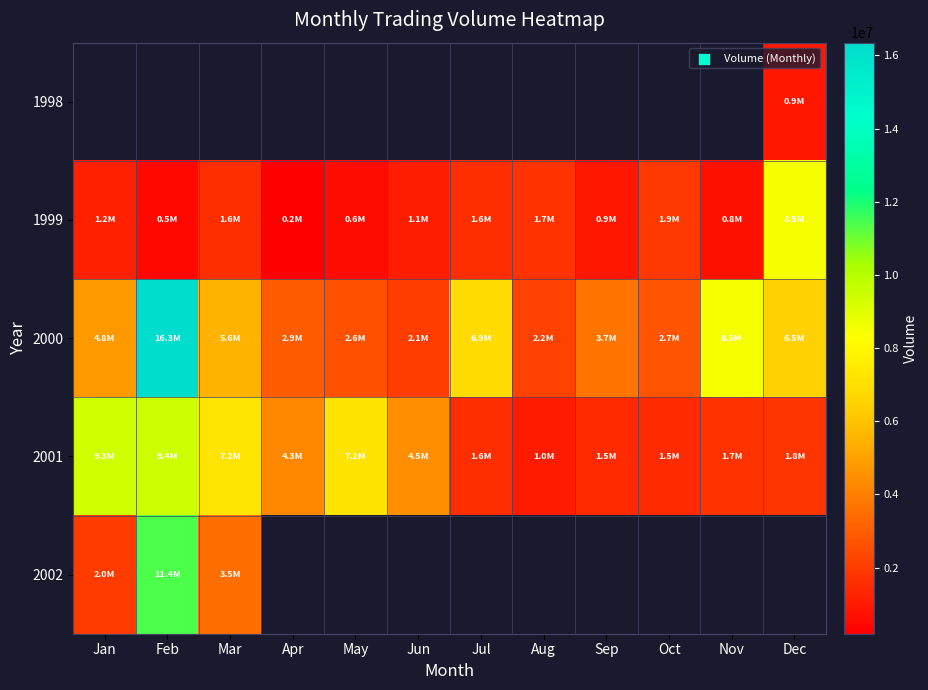

What value does the 2001 series have at Sep?

1497225.0